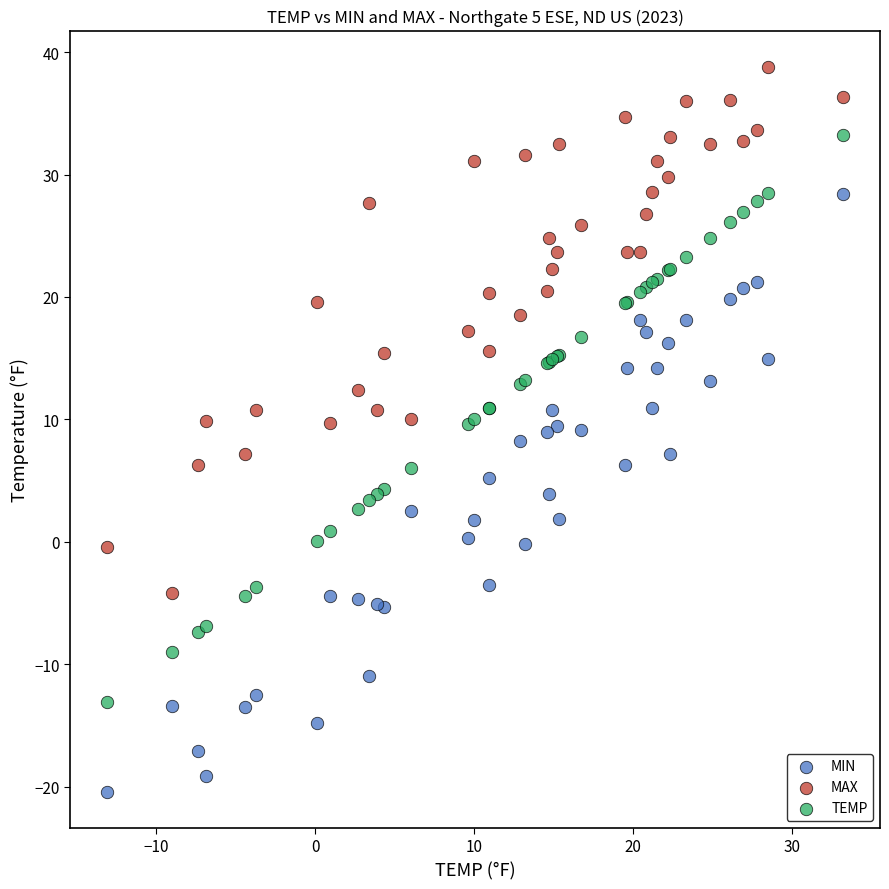

Which series has the widest spread of Y values?

MIN